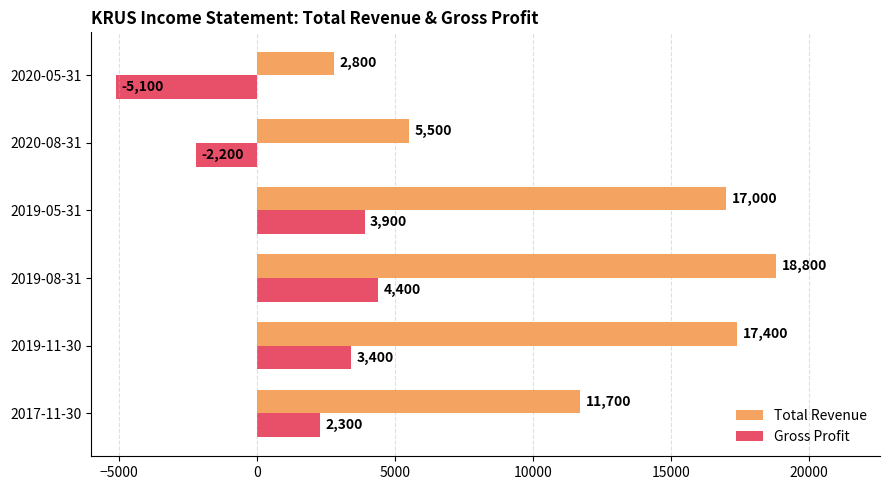

How many data points in Gross Profit are less than 3400?

3